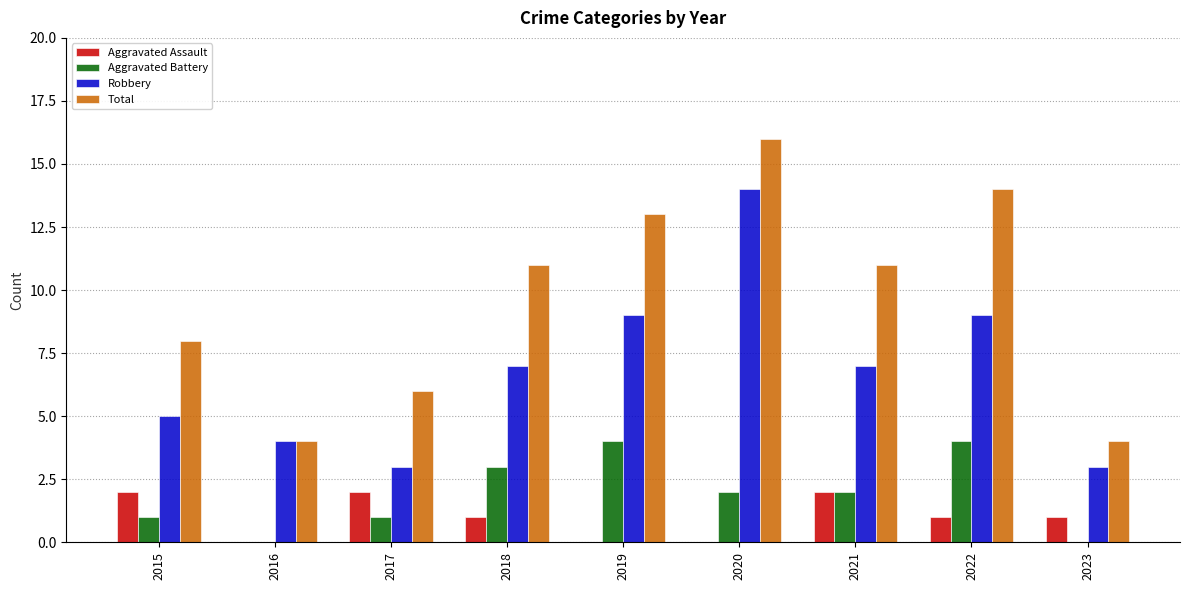

What is the difference between the Aggravated Assault values at 2022 and 2015?

1